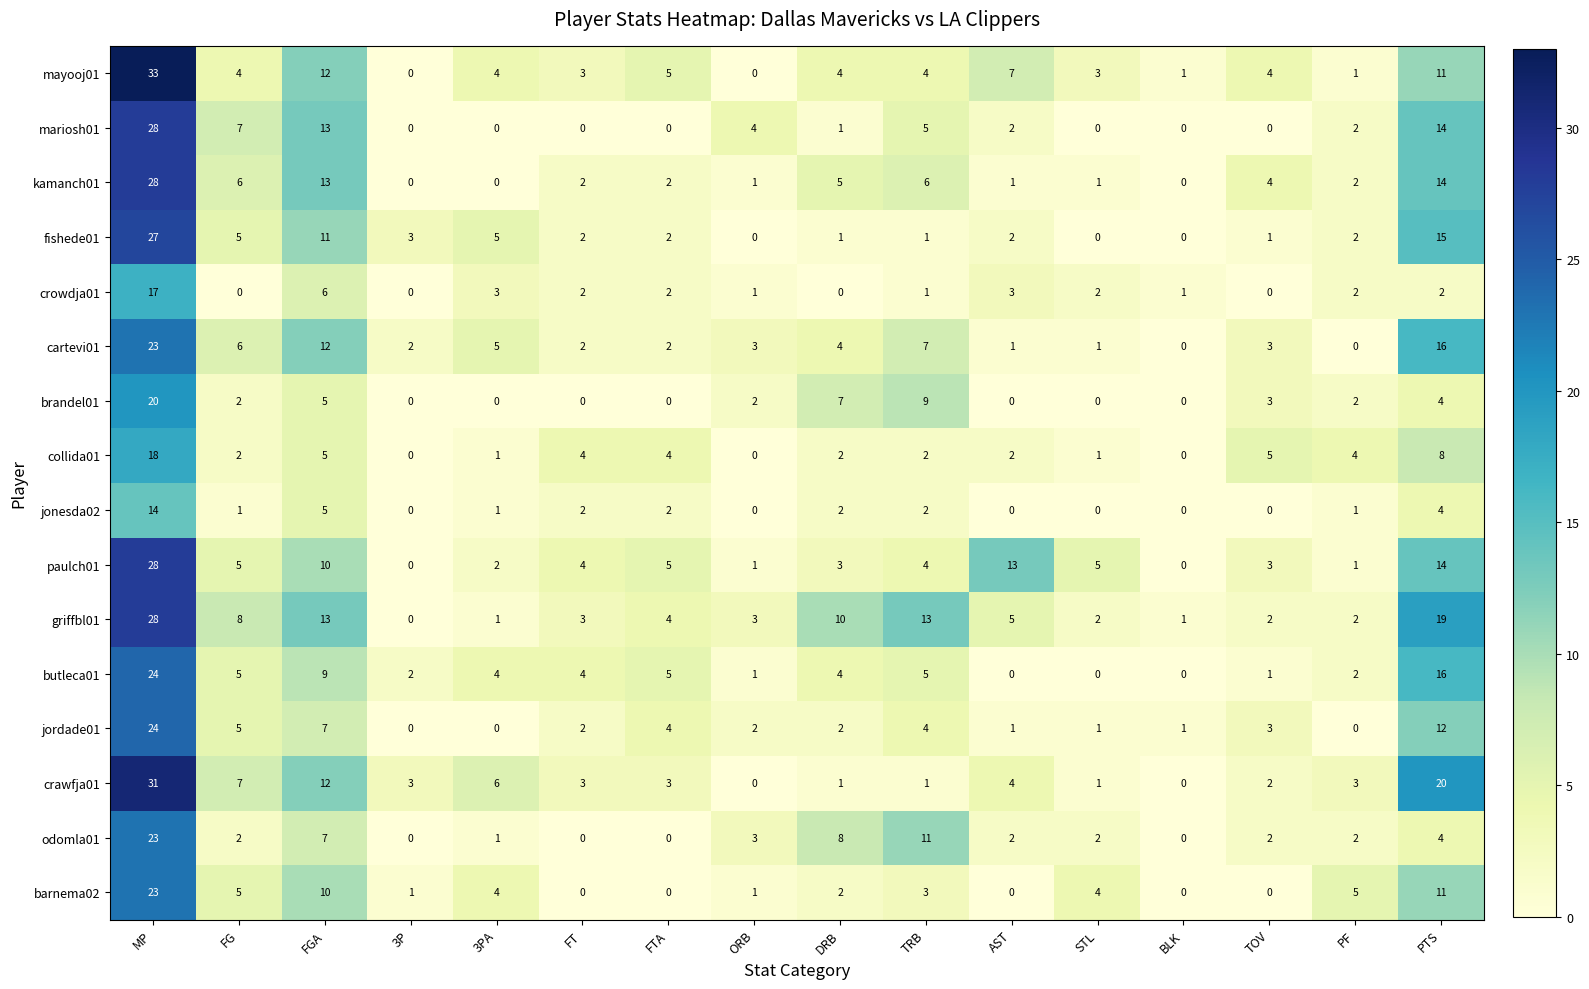

What is the total value across all series at FTA?

40